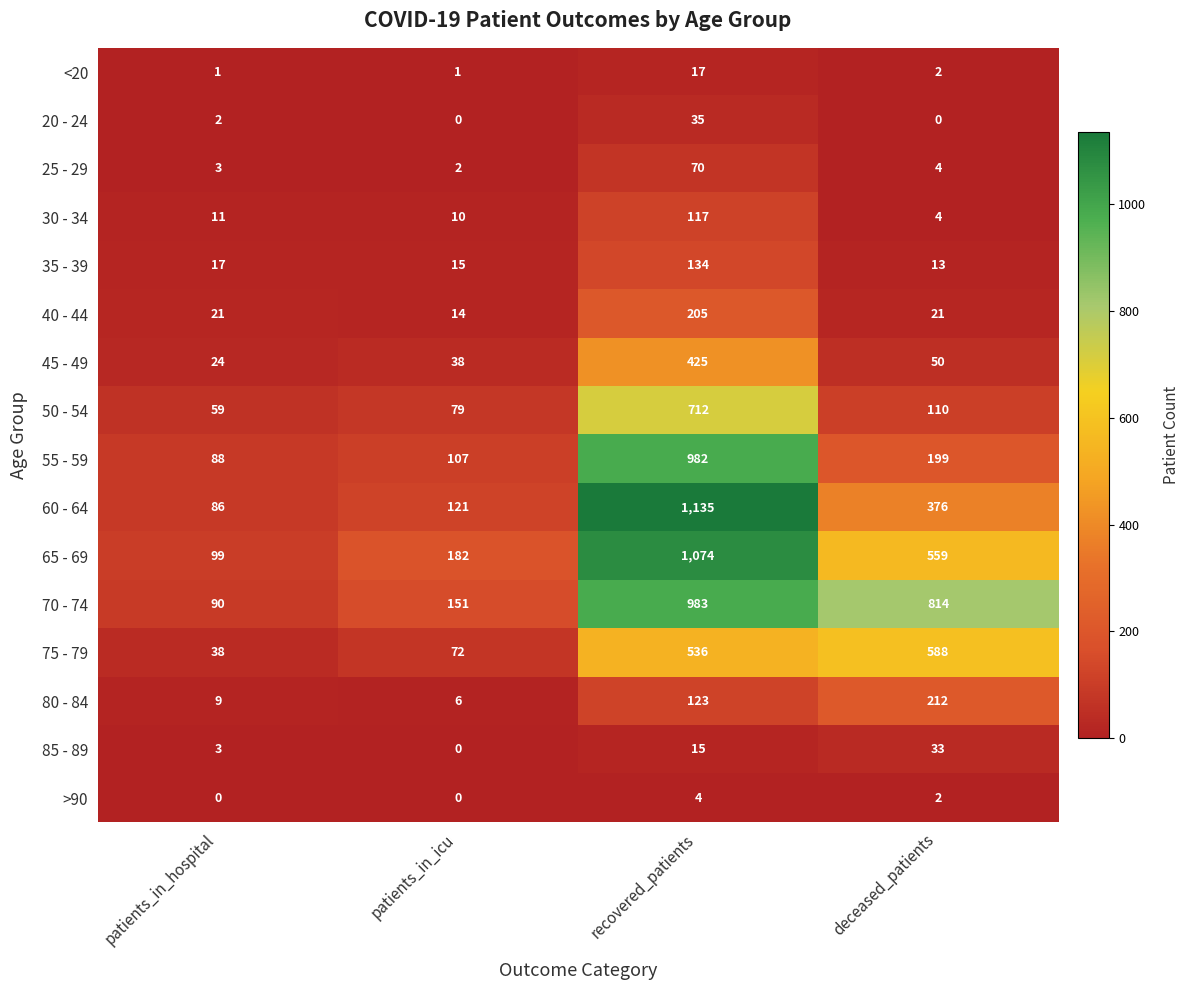

The value of 65 - 69 at deceased_patients is 559. True or false?

True